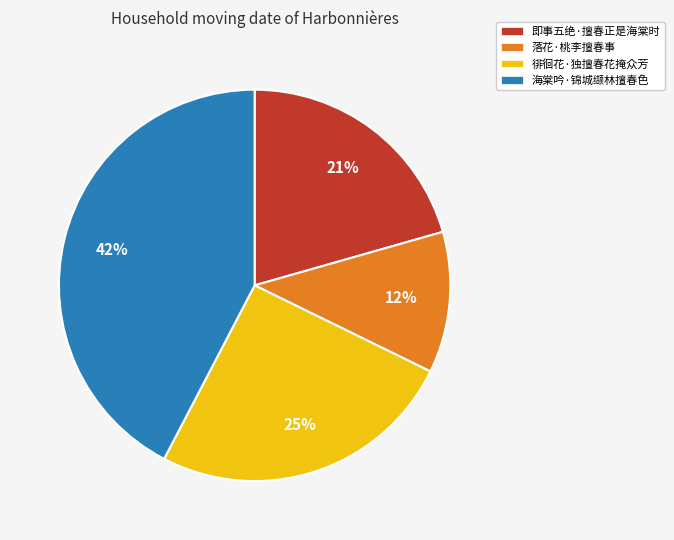

Count the number of slices in the pie.

4